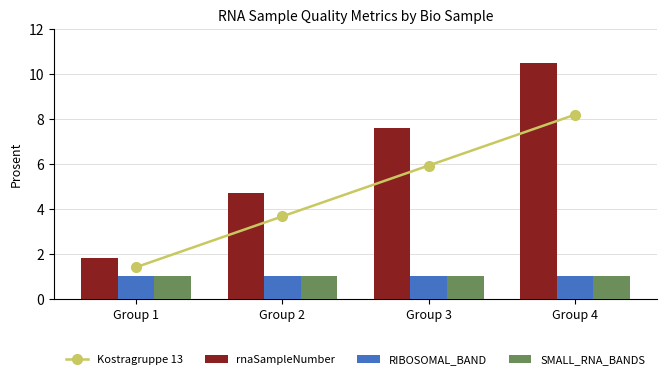

Read the RIBOSOMAL_BAND value at Group 4.

1.0